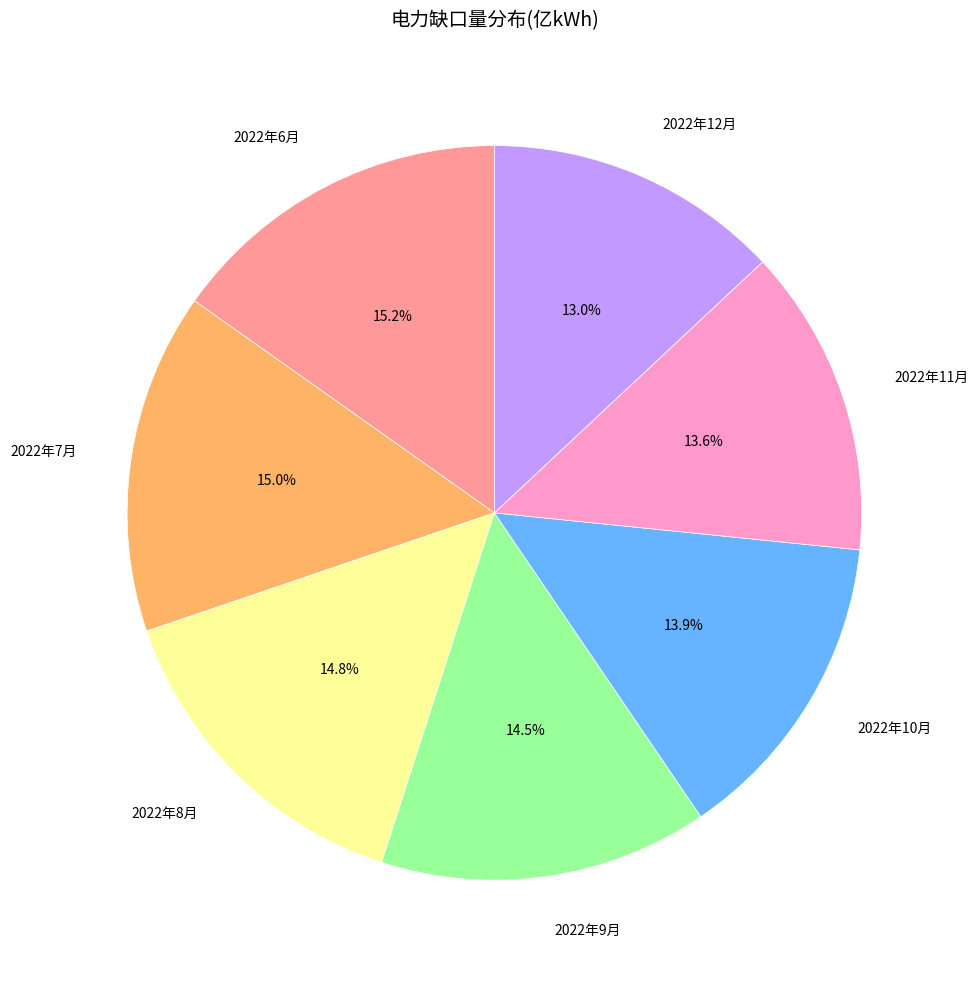

Does any single category account for the majority?

No